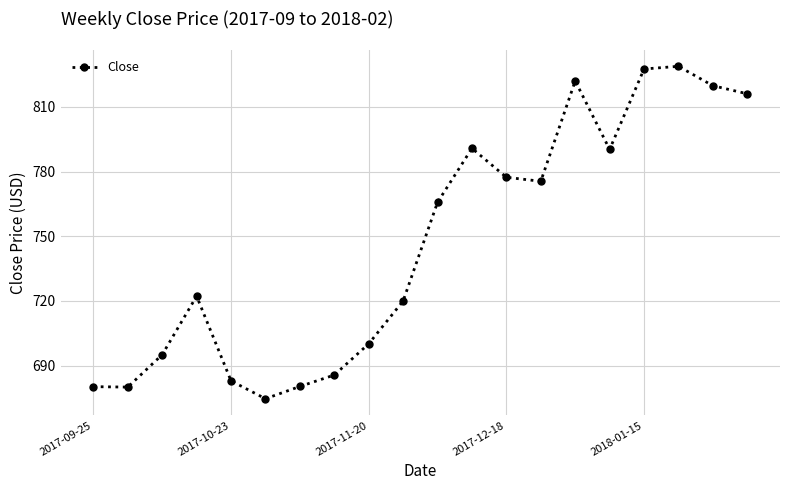

How many distinct data groups are displayed?

1